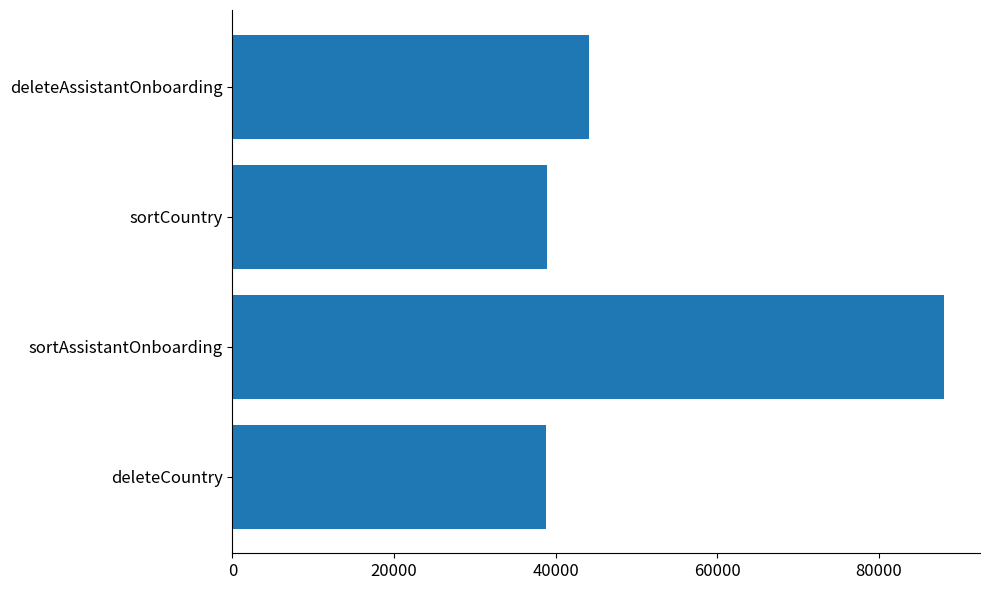

True or false: the data shows 52383 at sortCountry.

False